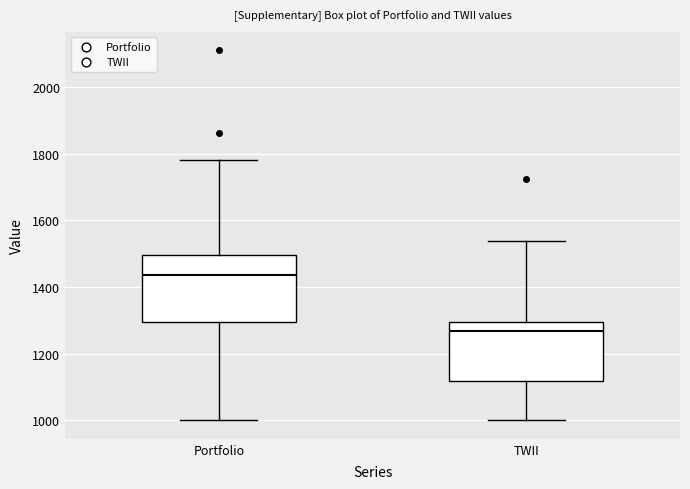

Comparing the boxes themselves (not the whiskers), which one is the tallest?

Portfolio